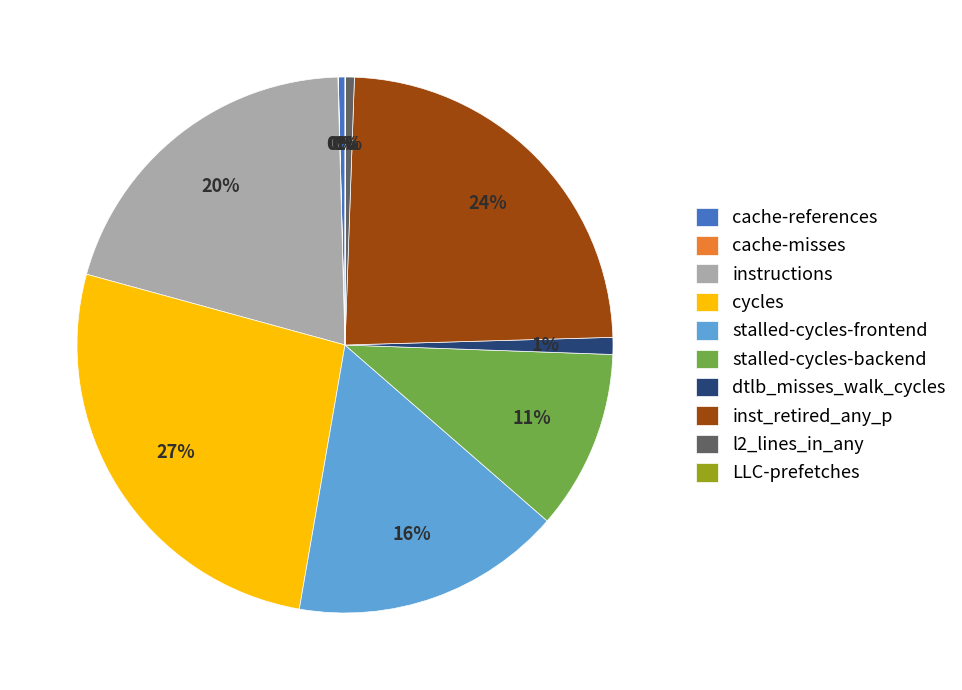

To the nearest percent, what is the combined percentage of inst_retired_any_p and stalled-cycles-backend?

35%